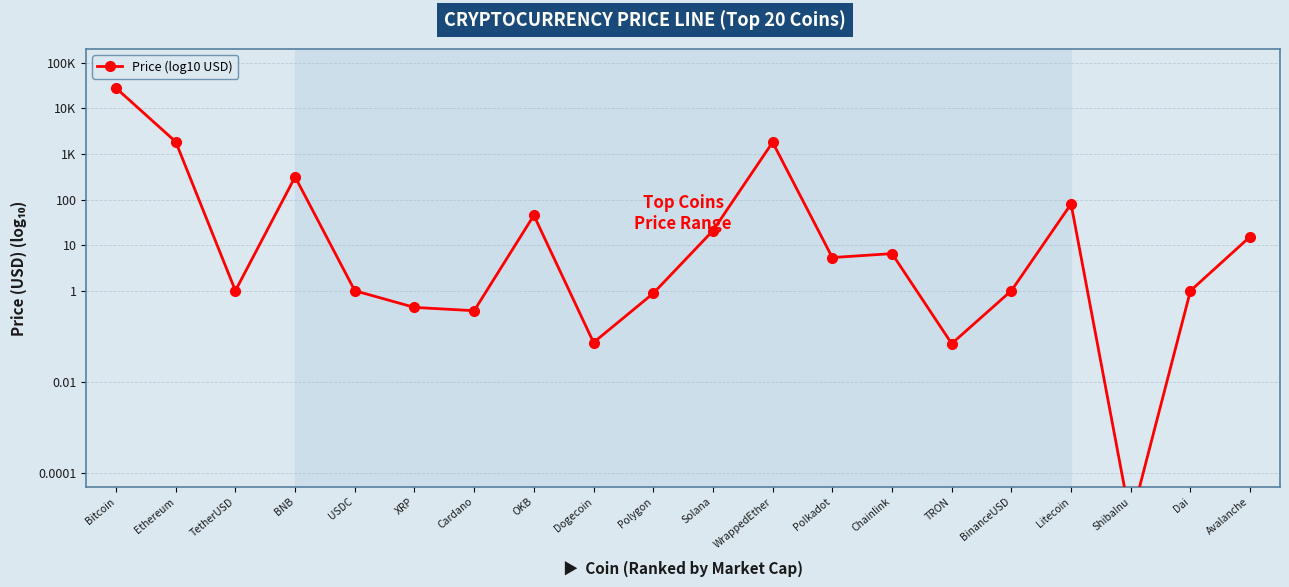

How many interior local peaks (higher than both neighbors) does the data have?

5